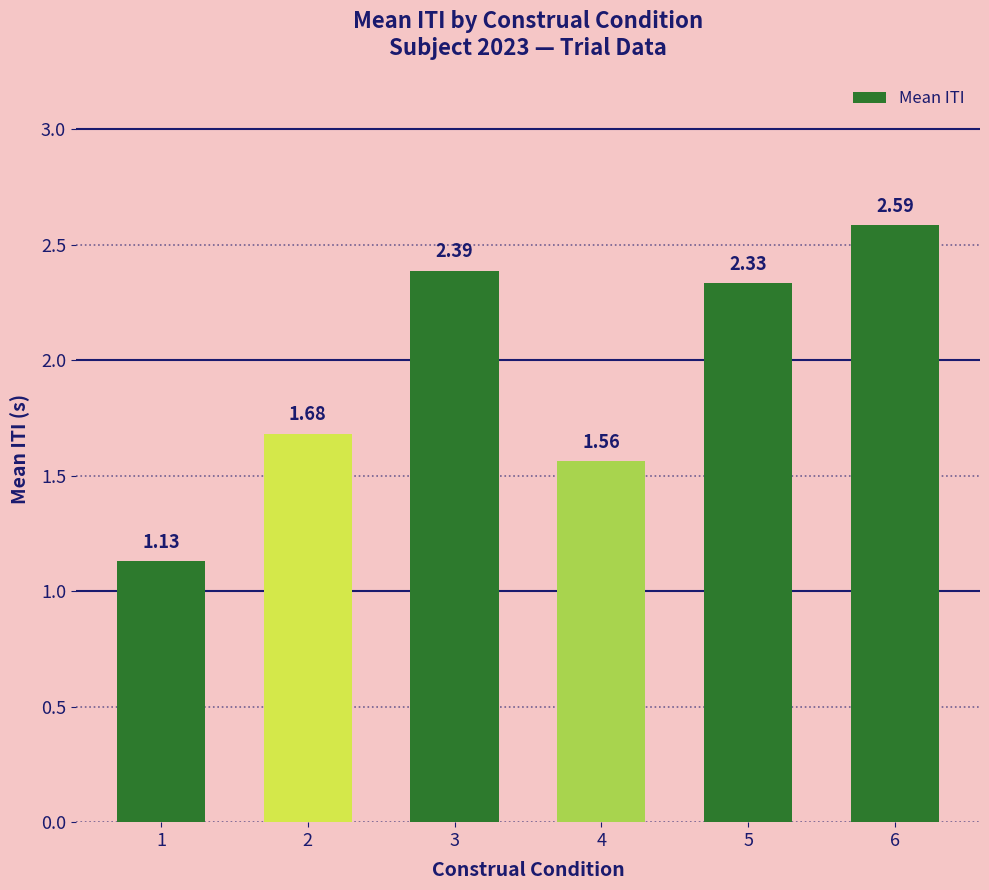

What is the sum of the values at 6 and 2?

4.3